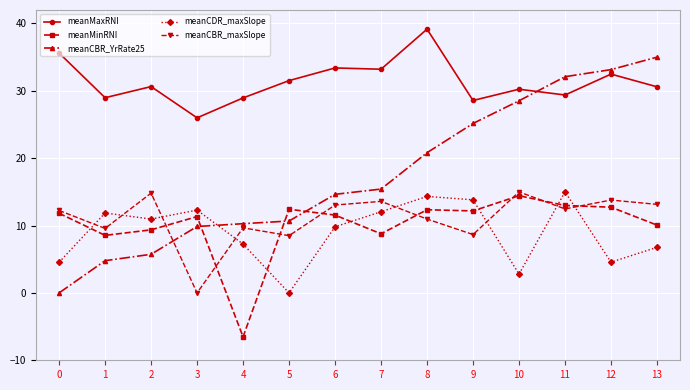

True or false: meanCBR_maxSlope has a value of 14.8 at 4.

False